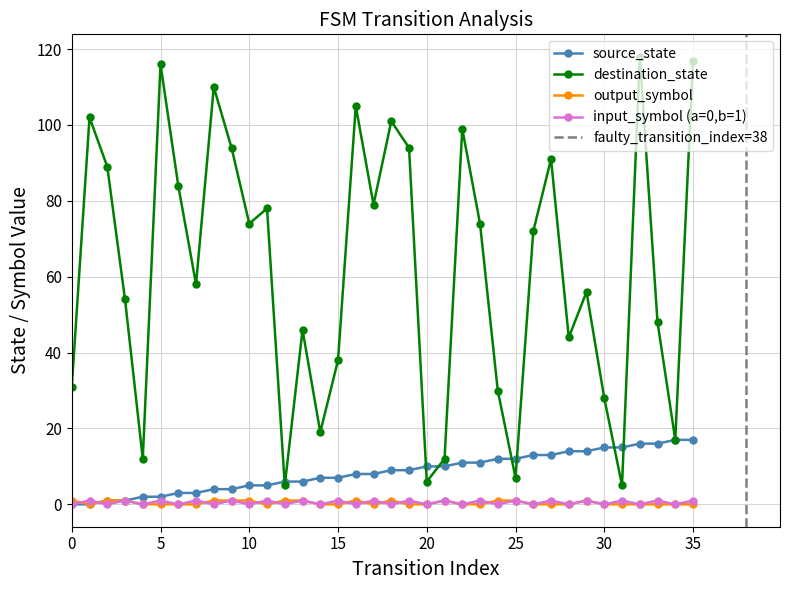

After their last crossing, which series has the higher values: destination_state or source_state?

destination_state